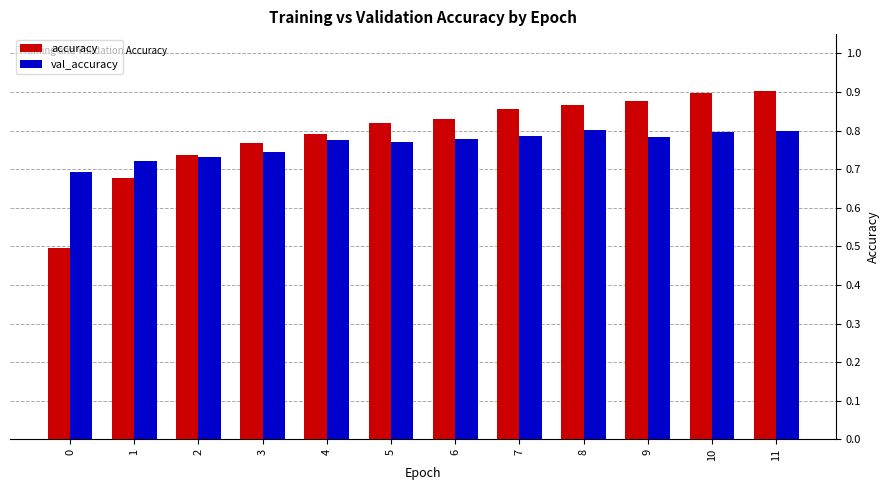

Which series has the widest spread of values?

accuracy